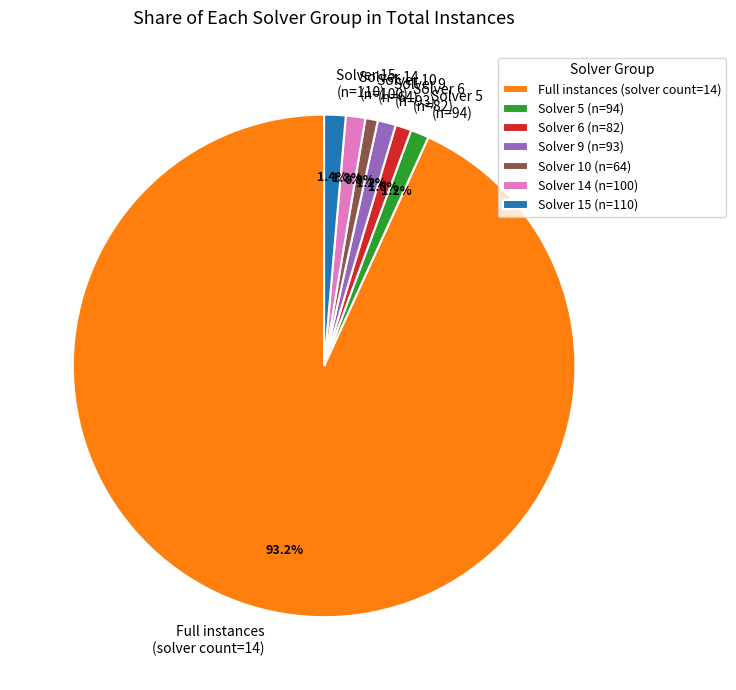

Which slice represents more than half of the pie?

Full instances (solver count=14)